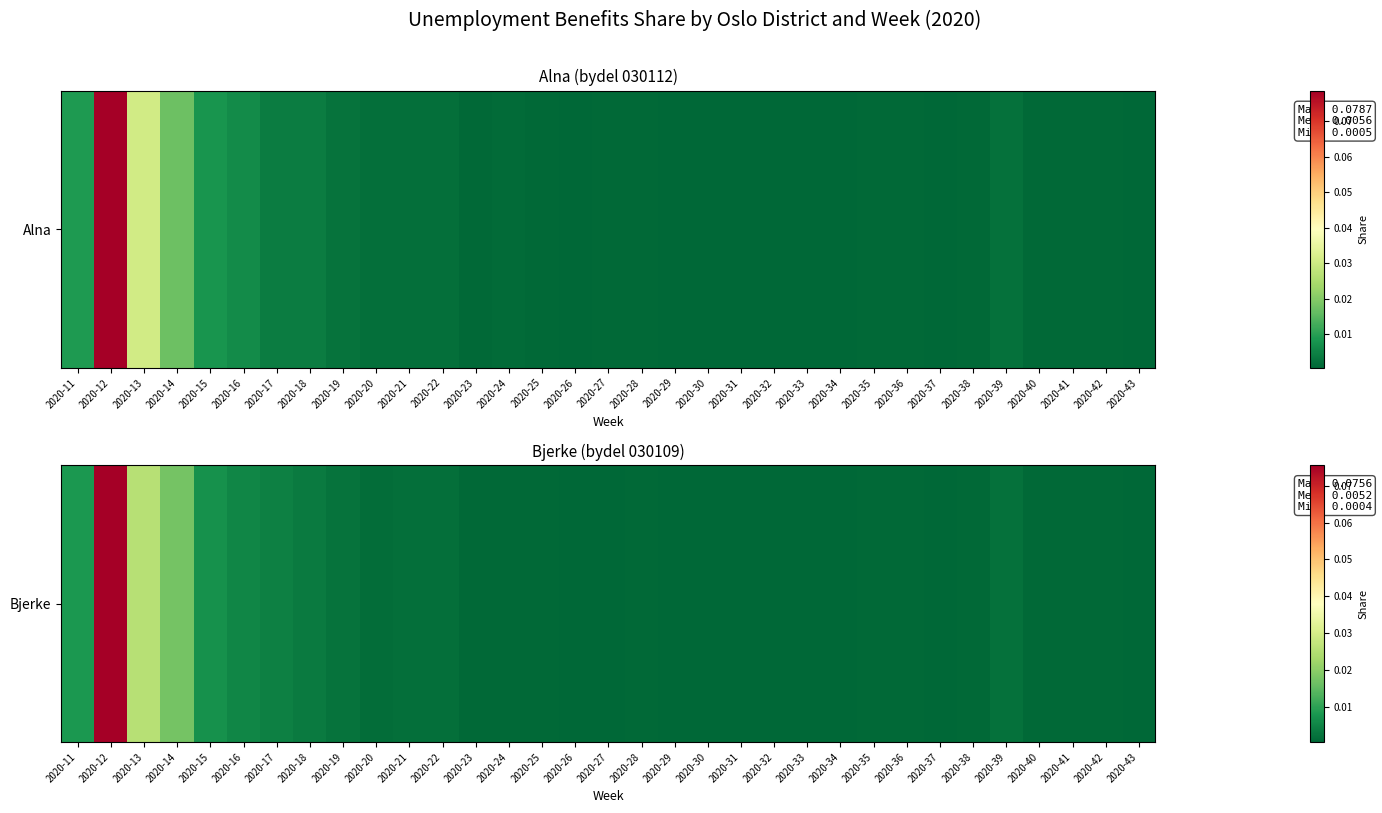

Between 2020-30 and 2020-33, which is larger?

2020-30